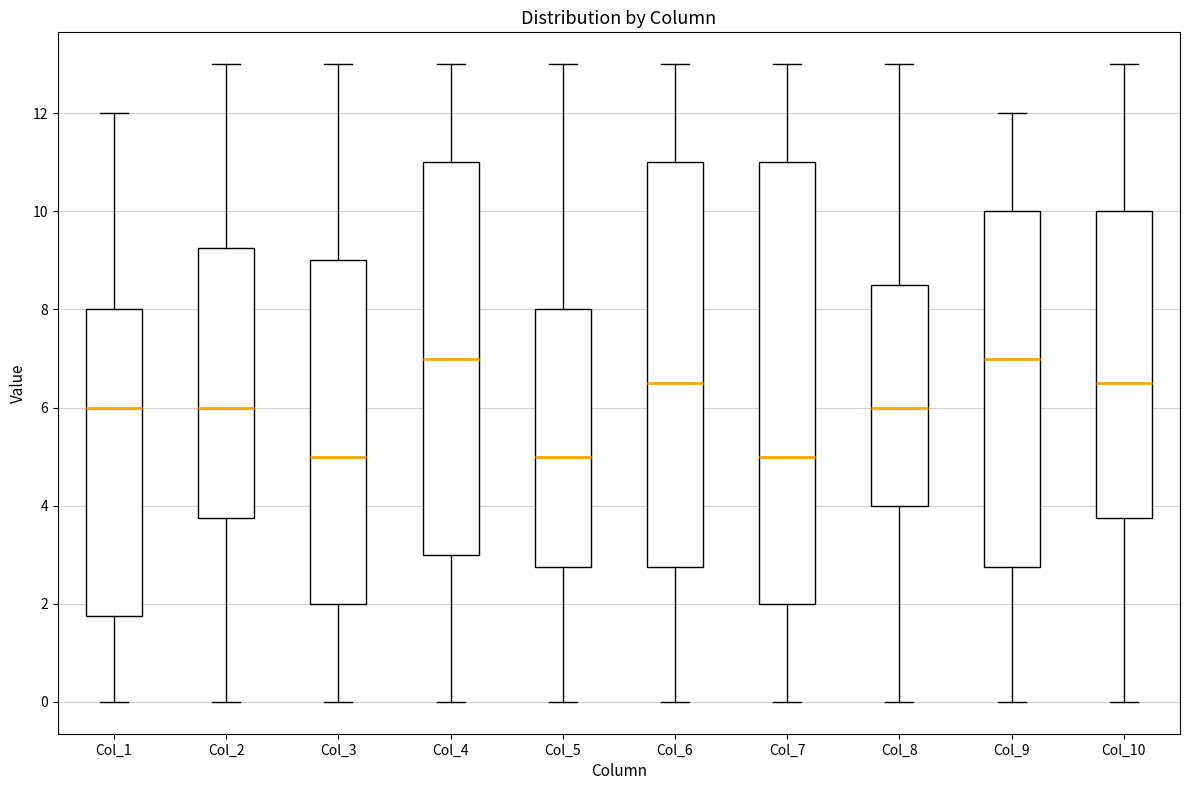

Reading left to right, read every box against the y-axis: the position of its median line, the range the box covers, and the ends of its whiskers. The values are not printed on the chart, so give them approximately, as read against the axis.

Col_1: median 6.0, box 1.8 to 8.0, whiskers 0.0 to 12.0
Col_2: median 6.0, box 3.8 to 9.2, whiskers 0.0 to 13.0
Col_3: median 5.0, box 2.0 to 9.0, whiskers 0.0 to 13.0
Col_4: median 7.0, box 3.0 to 11.0, whiskers 0.0 to 13.0
Col_5: median 5.0, box 2.8 to 8.0, whiskers 0.0 to 13.0
Col_6: median 6.6, box 2.8 to 11.0, whiskers 0.0 to 13.0
Col_7: median 5.0, box 2.0 to 11.0, whiskers 0.0 to 13.0
Col_8: median 6.0, box 4.0 to 8.6, whiskers 0.0 to 13.0
Col_9: median 7.0, box 2.8 to 10.0, whiskers 0.0 to 12.0
Col_10: median 6.6, box 3.8 to 10.0, whiskers 0.0 to 13.0